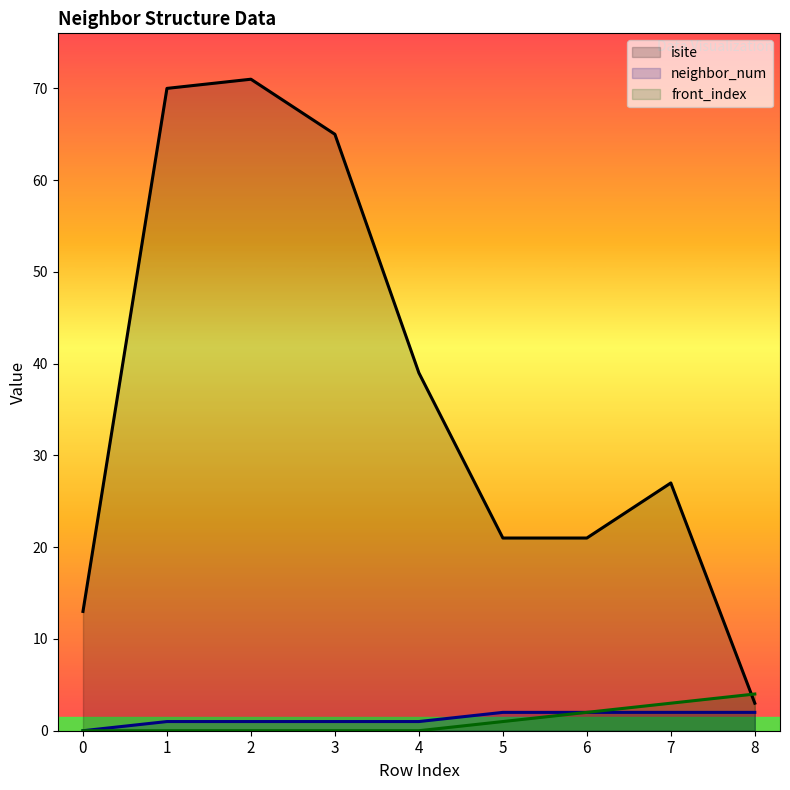

True or false: isite has a value of 18 at 1.

False